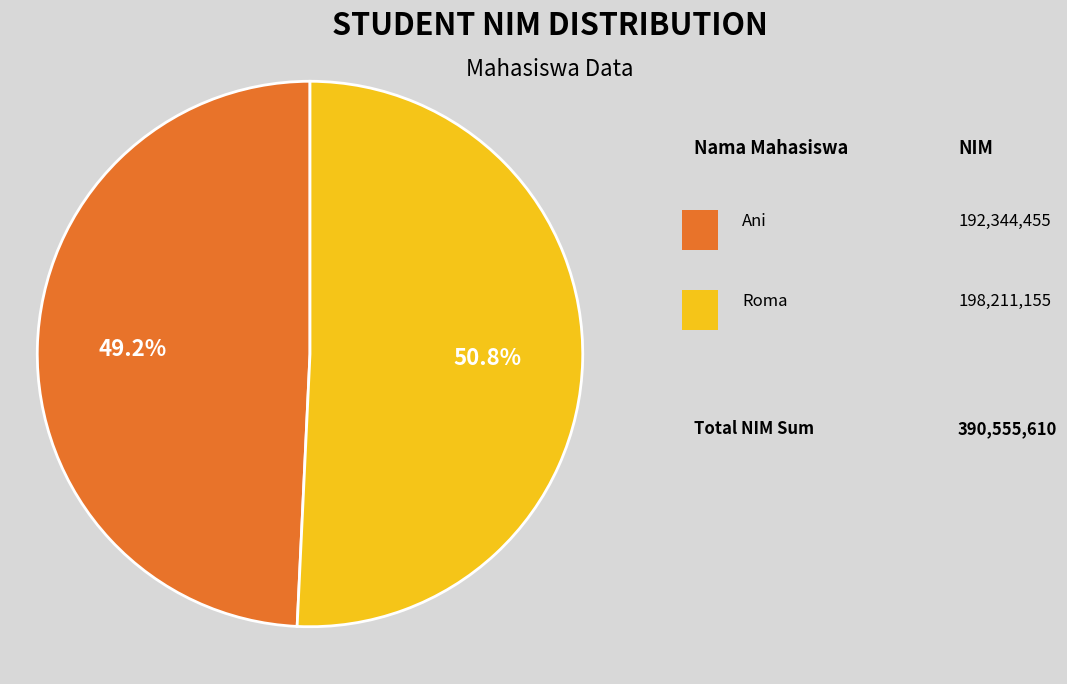

To the nearest percent, what is the difference between the largest and smallest slice percentages?

2%